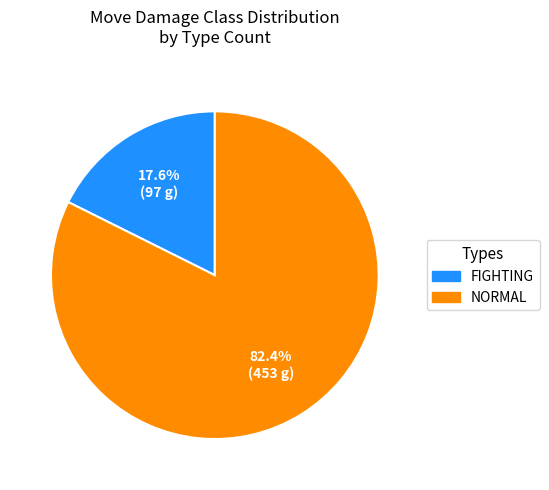

Between FIGHTING and NORMAL, which is larger?

NORMAL